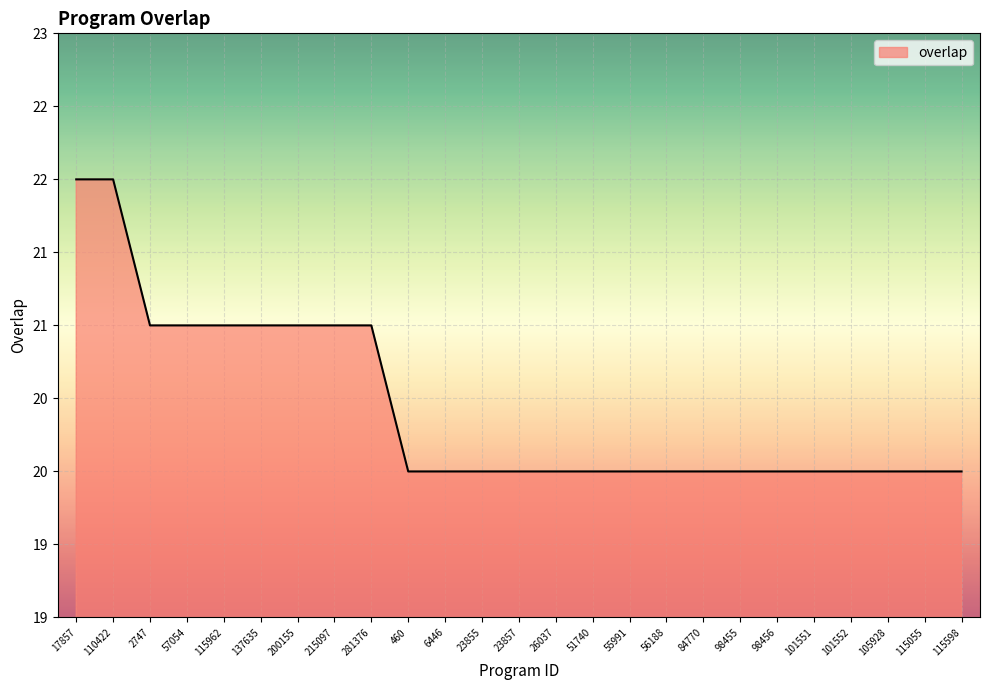

Does the chart have visible grid lines?

Yes